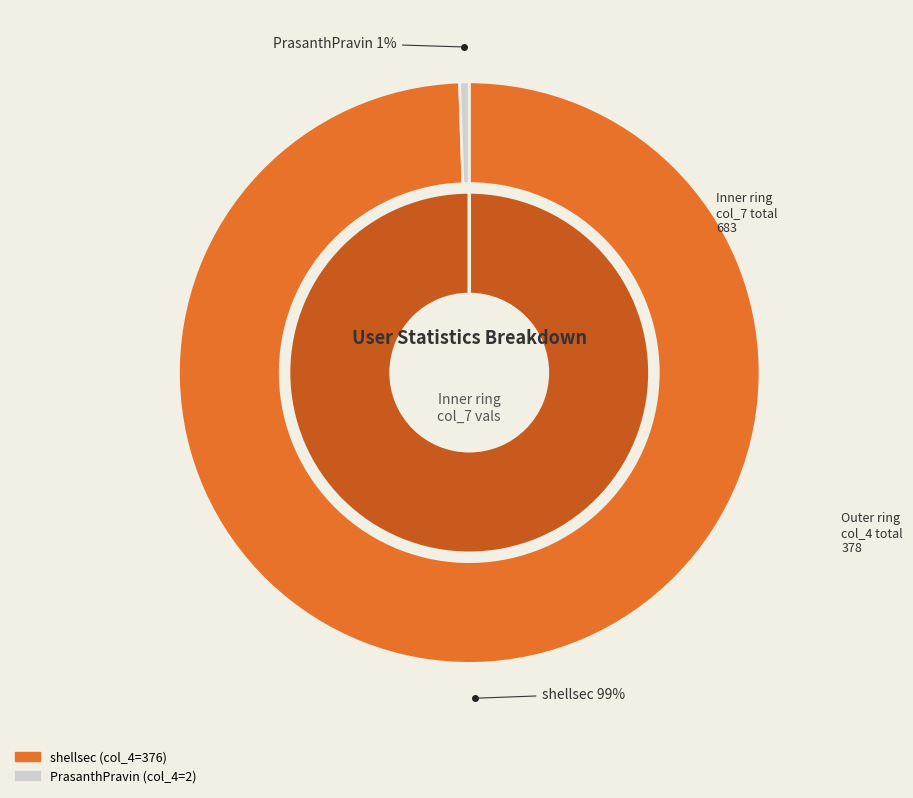

Combined, what portion of the pie is PrasanthPravin and shellsec?

100.0%